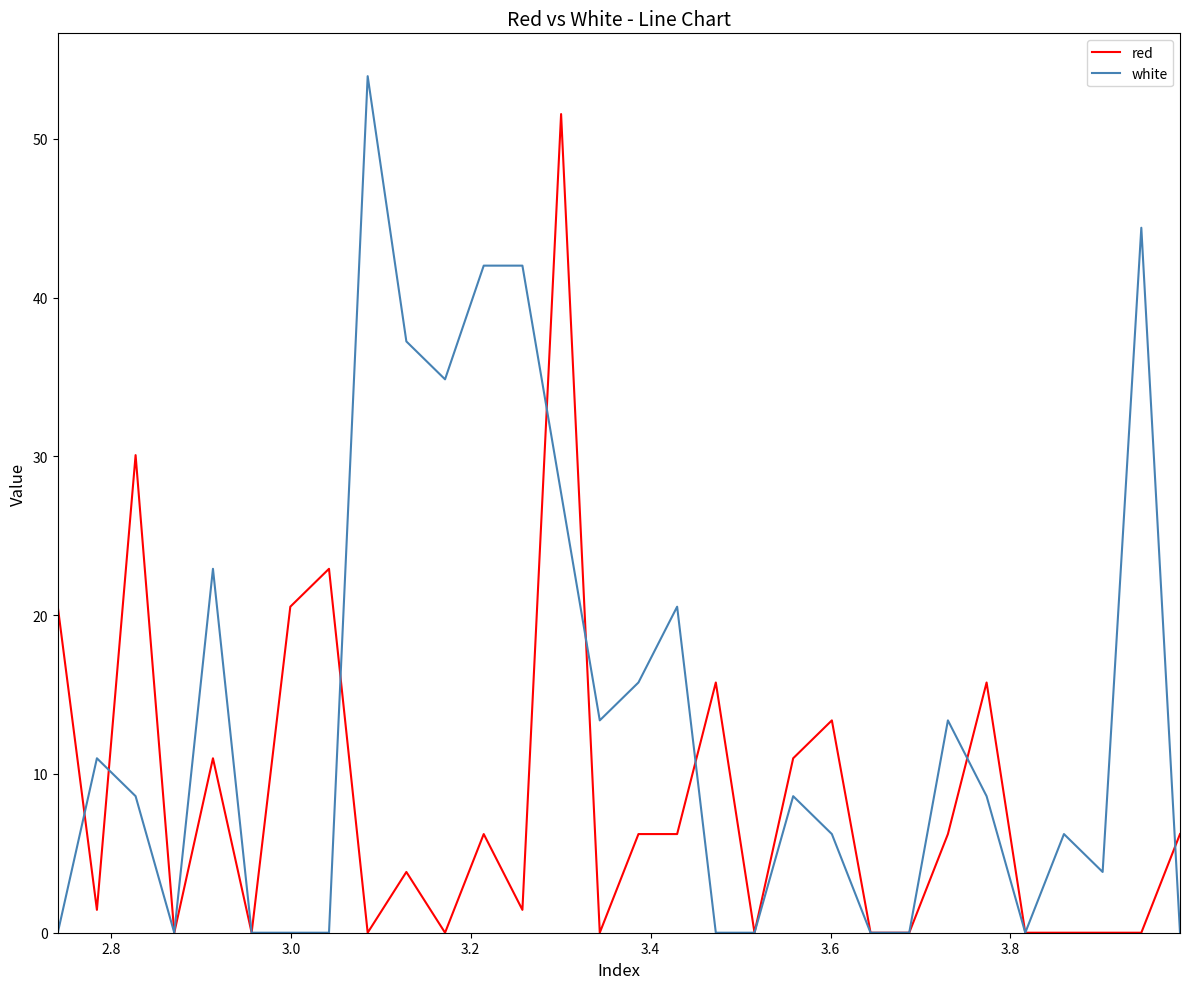

What are all the series names shown in the legend?

red, white